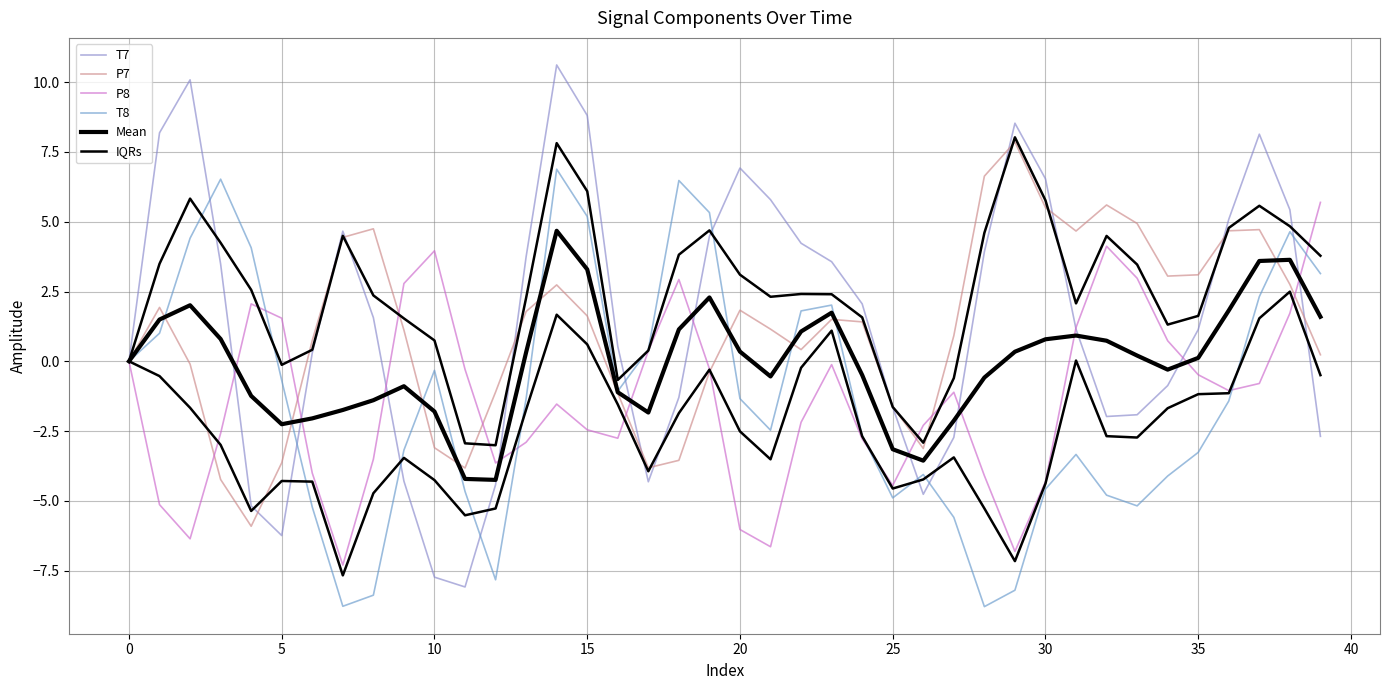

The value of T8 at 35 is -5.5. True or false?

False